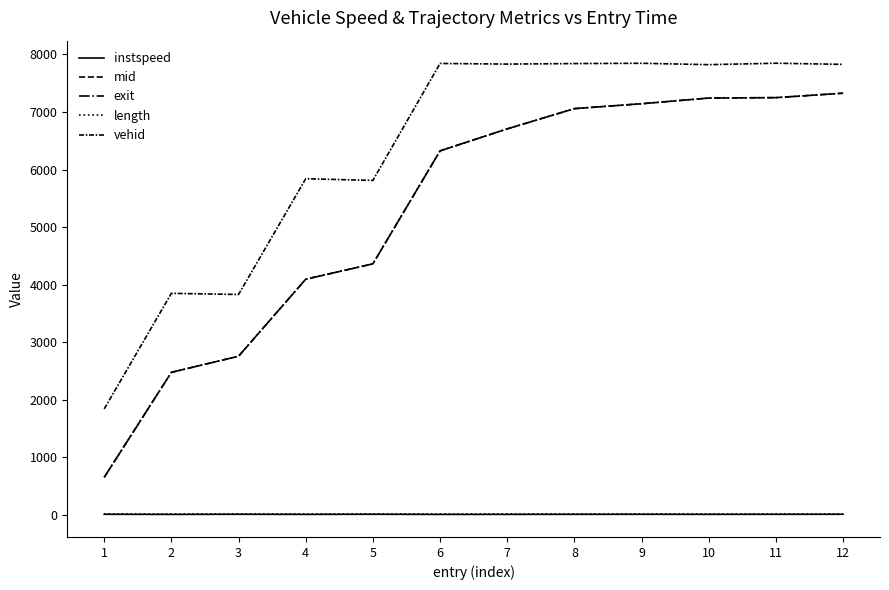

True or false: vehid and instspeed cross at least once.

False